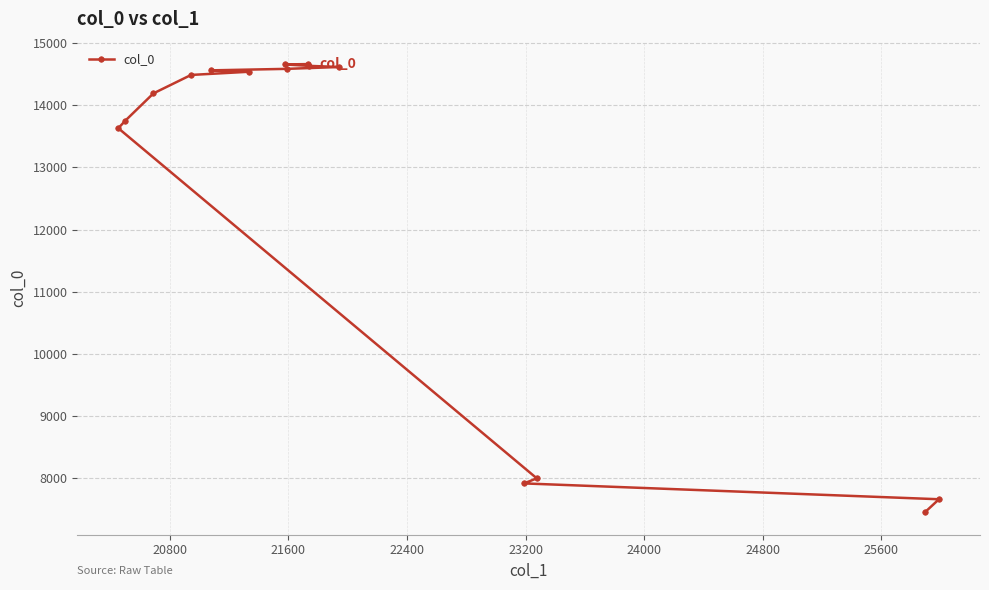

True or false: there are more than 1 points higher than both neighbors.

False